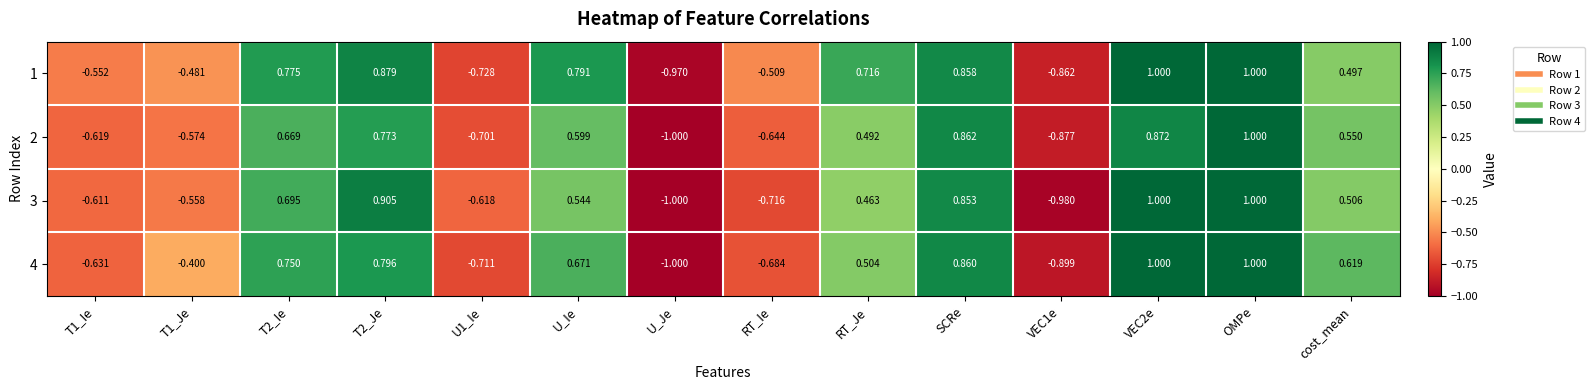

Which category has the lowest value in the 4 series?

U_Je